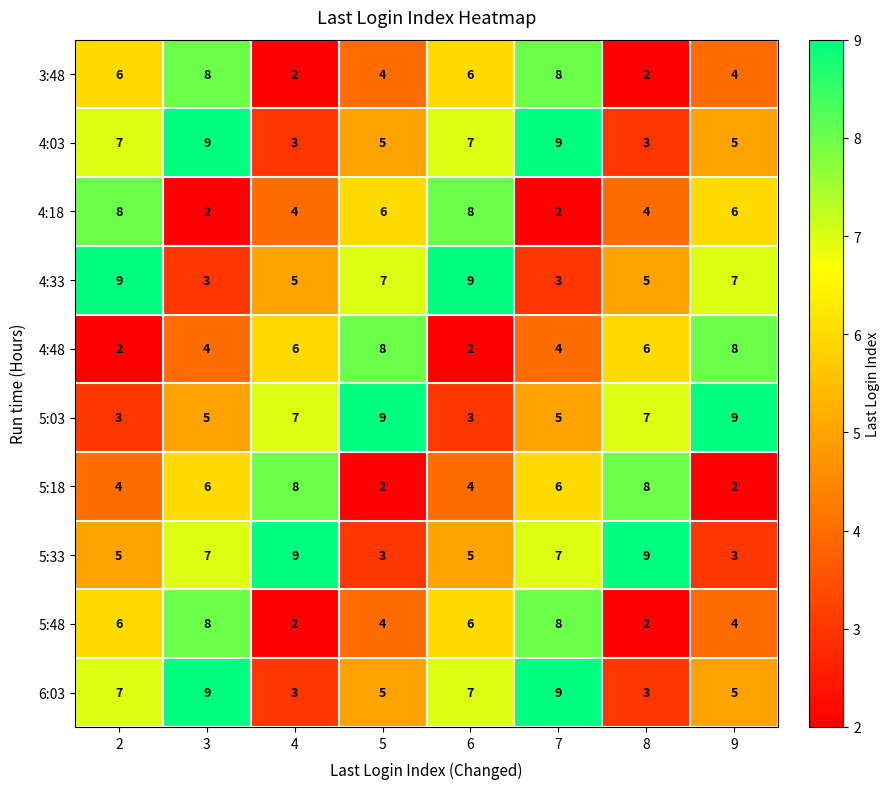

How many 3:48 values are between 4 and 8?

6